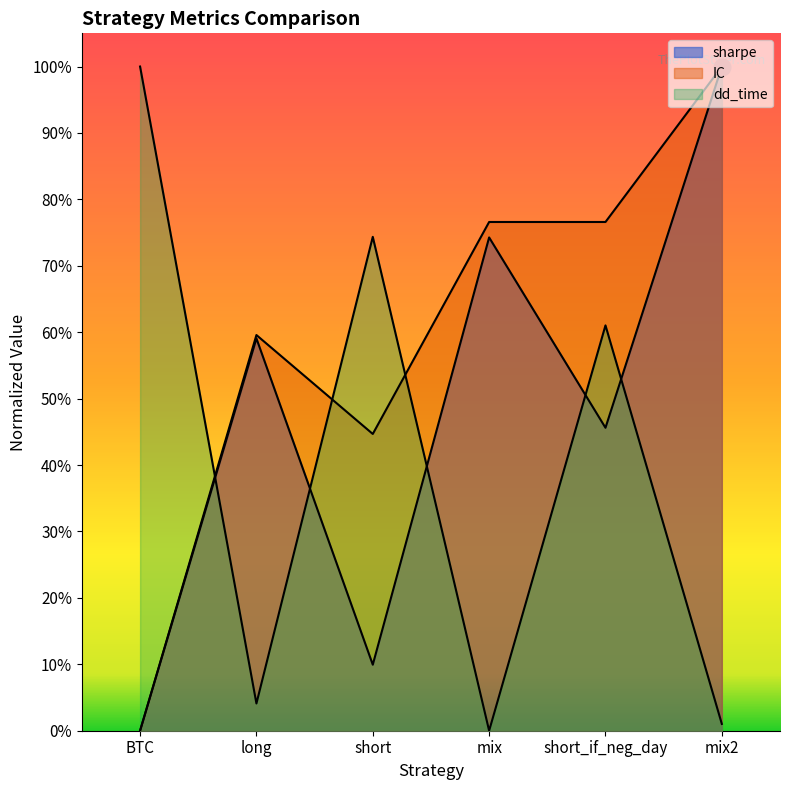

What is the total value across all series at short?

1.3